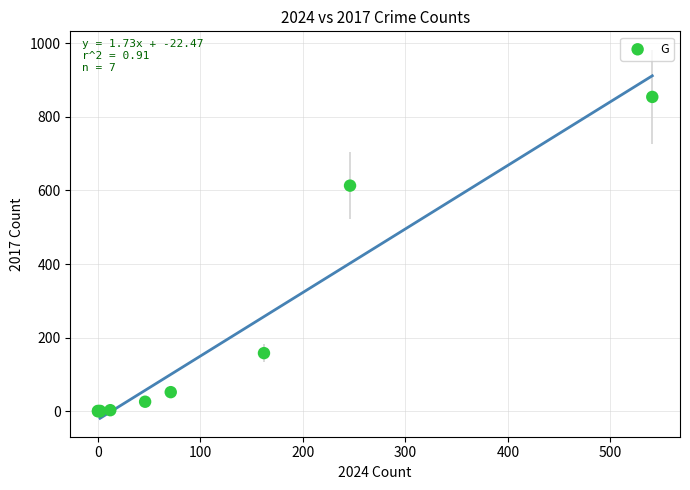

What Y value in the scatter plot is closest to 427?

613